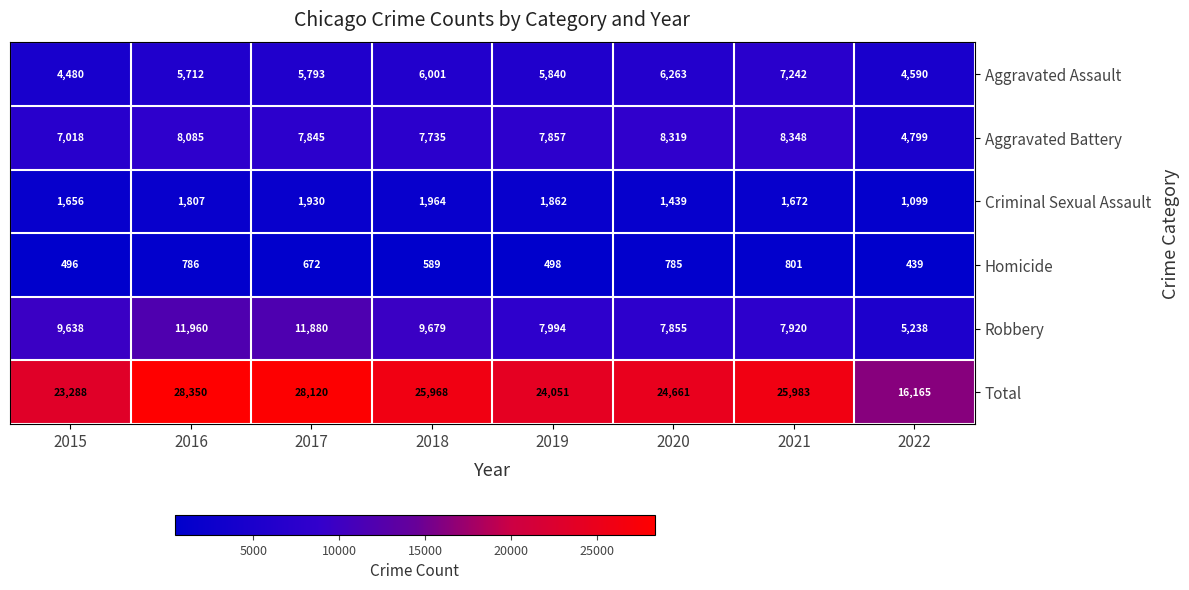

Which category has the highest value across all series?

2016